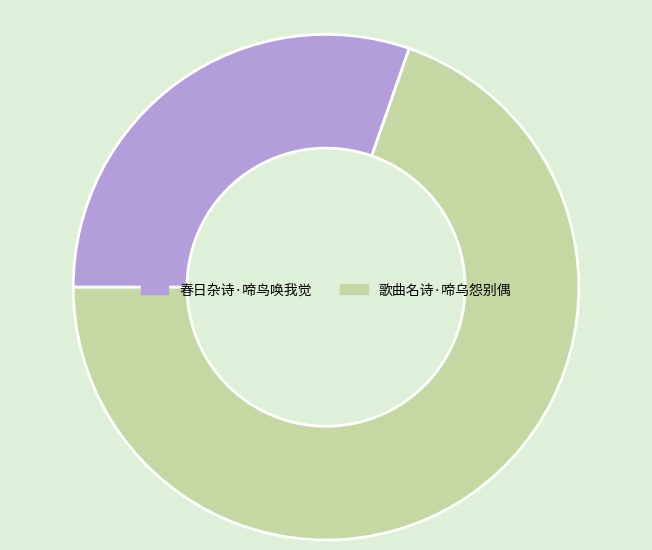

What percentage is the 歌曲名诗·啼乌怨别偶 slice, to the nearest percent?

70%